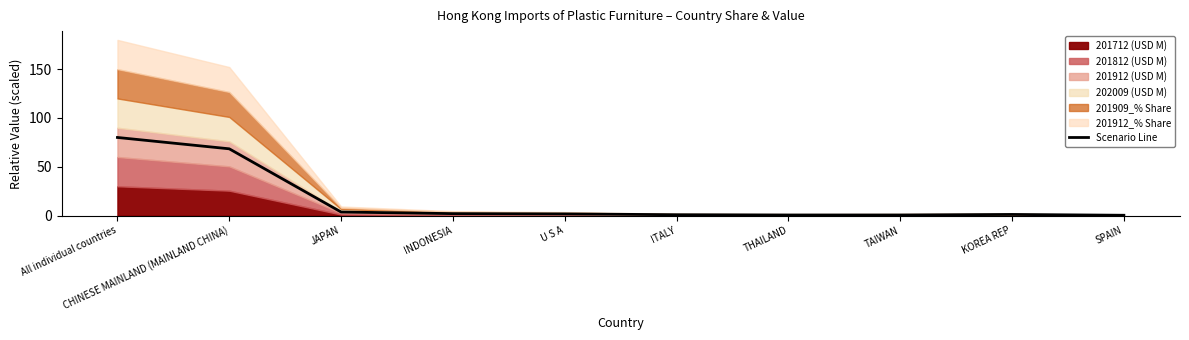

Reading right to left, extract all data points from this chart.

0.3	1.1	0.6	0.6	0.8	1.7	1.9	3.6	68.4	80.0